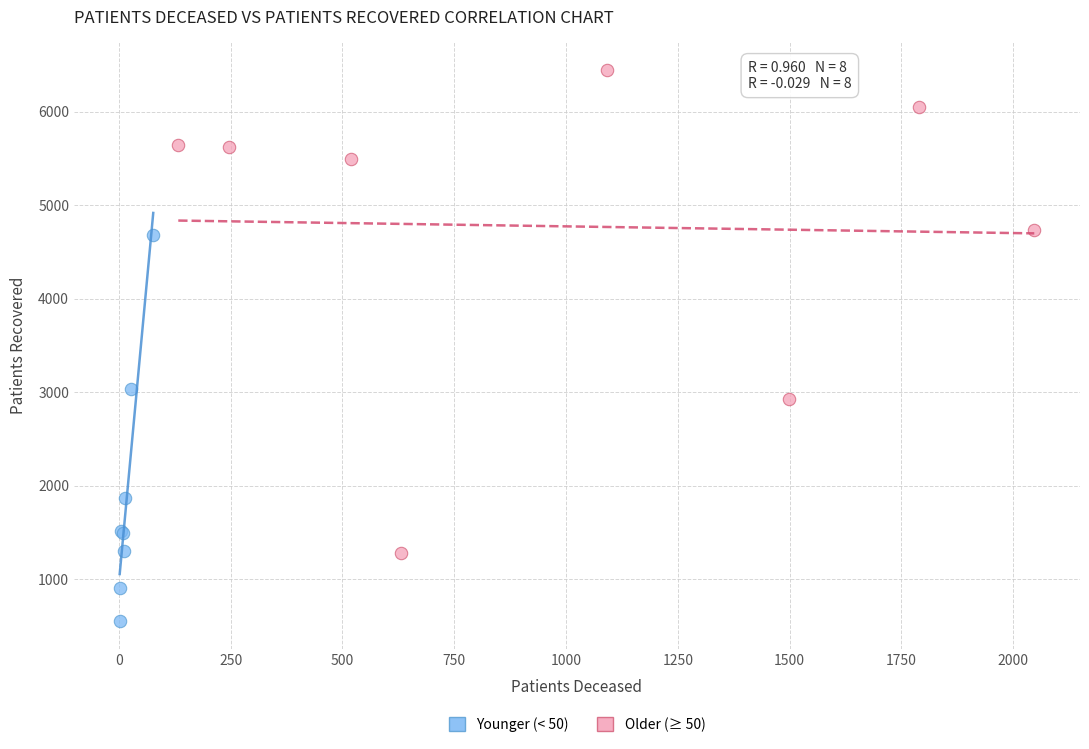

Which series contains the lowest Y value?

Younger (< 50)